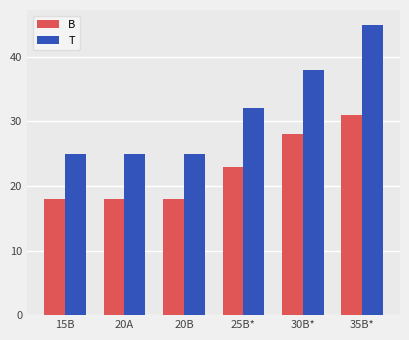

What is the average value of the B series?

23